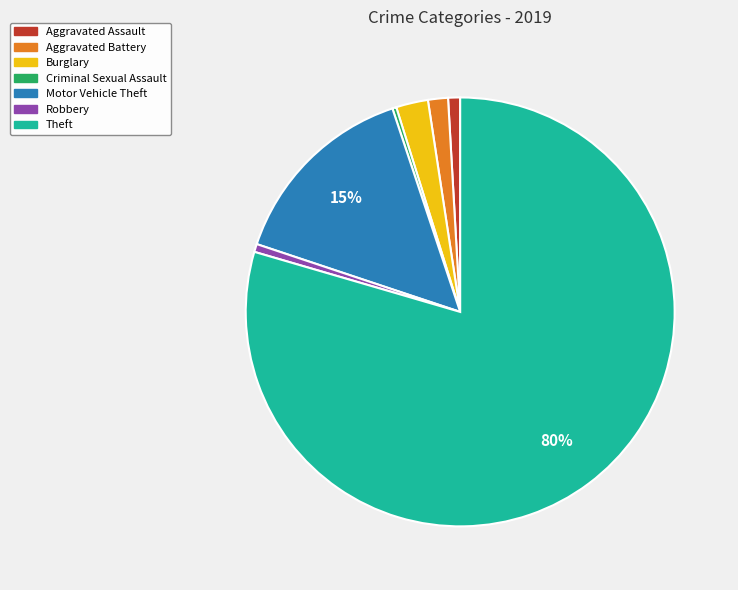

To the nearest percent, what is the difference between the largest and smallest slice percentages?

79%